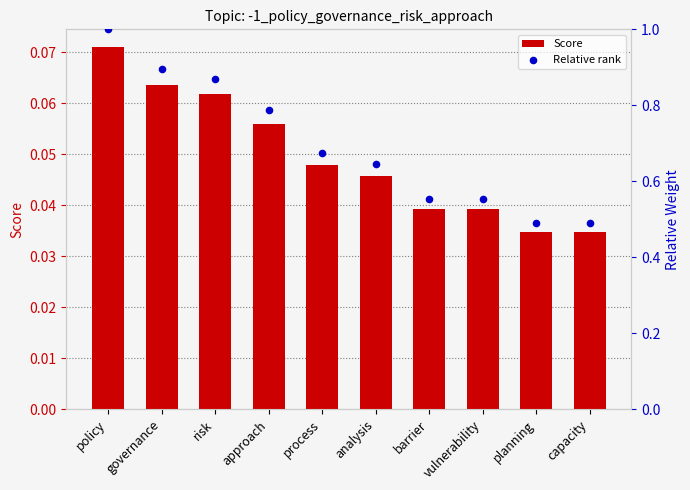

At which category is the sum across all series the highest?

policy